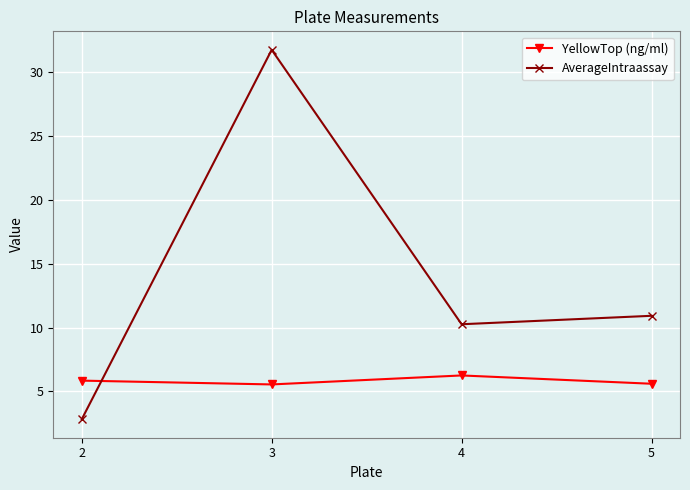

What is the average value of the AverageIntraassay series?

13.9